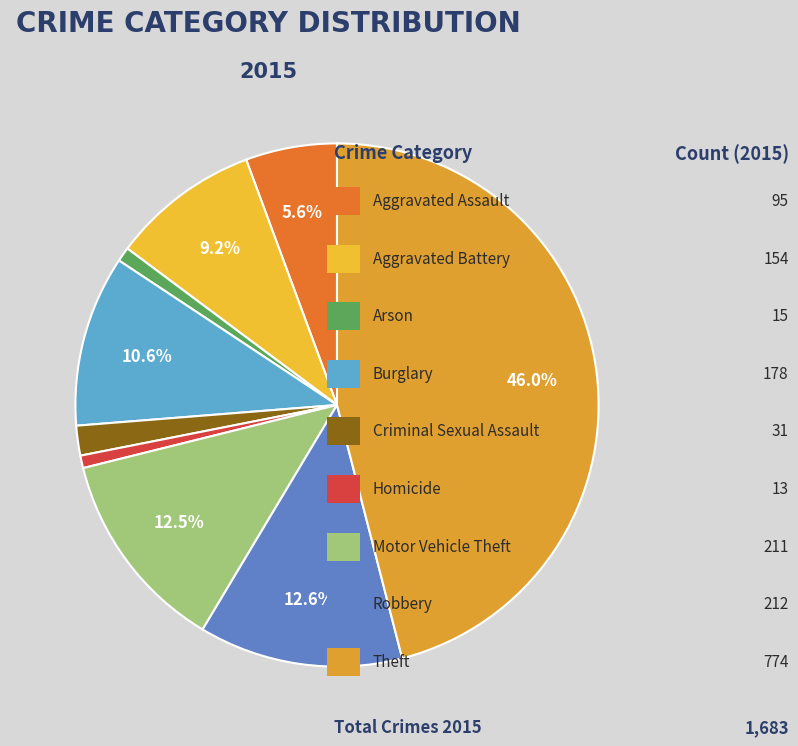

How many slices are in this pie chart?

9